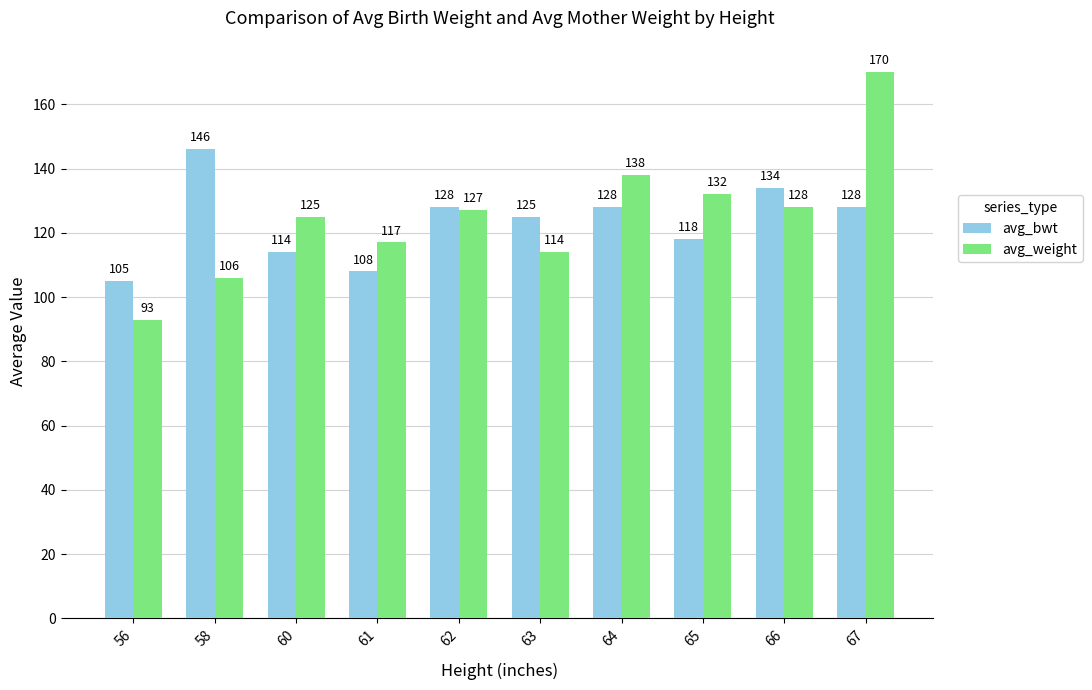

What is the difference between the avg_bwt values at 67 and 60?

14